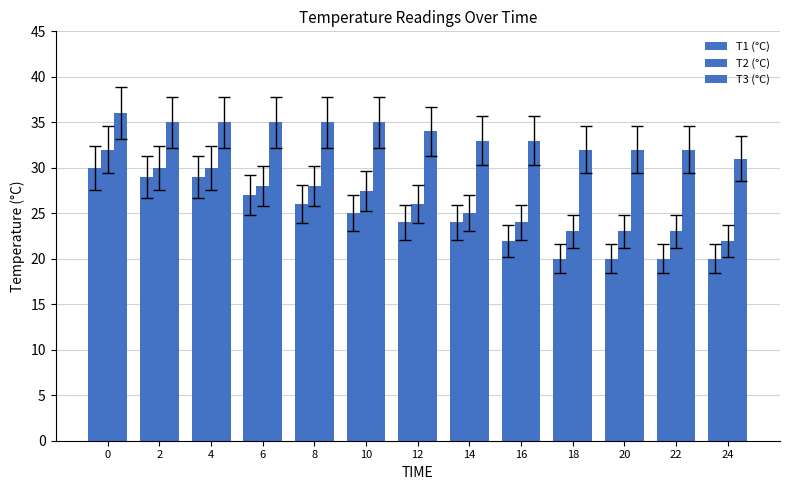

Between 8 and 24, which series saw the biggest shift?

T1 (°C)